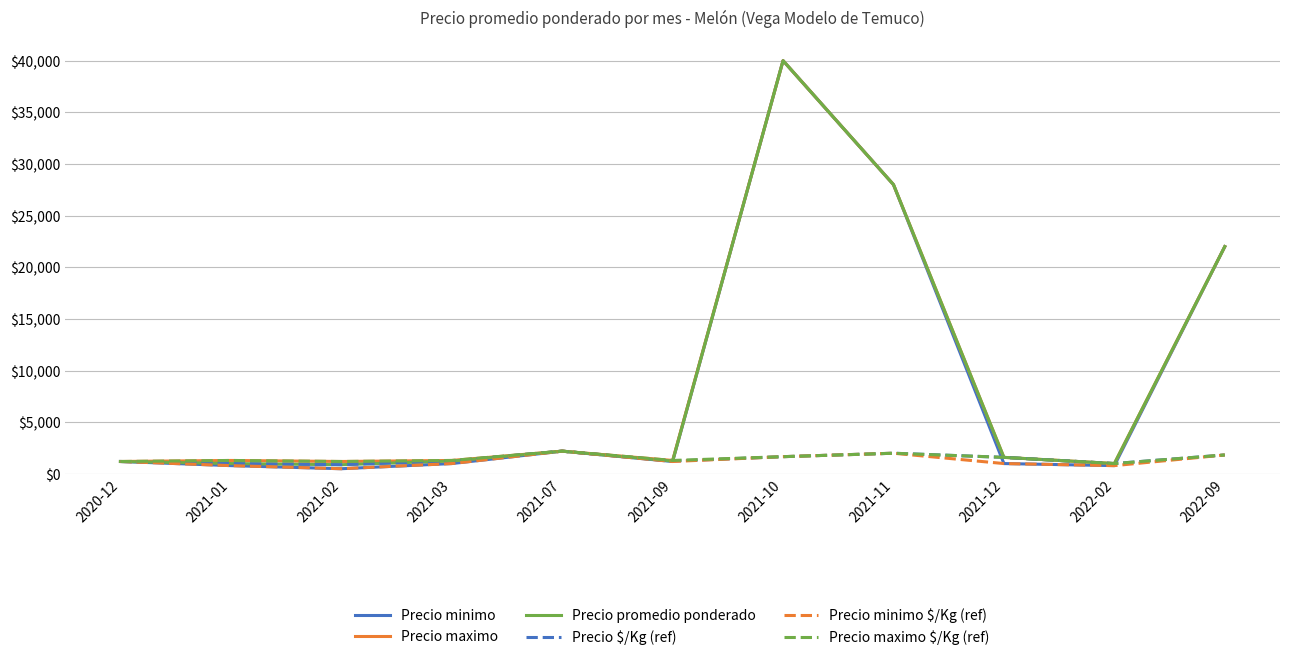

What is the minimum value for Precio minimo?

500